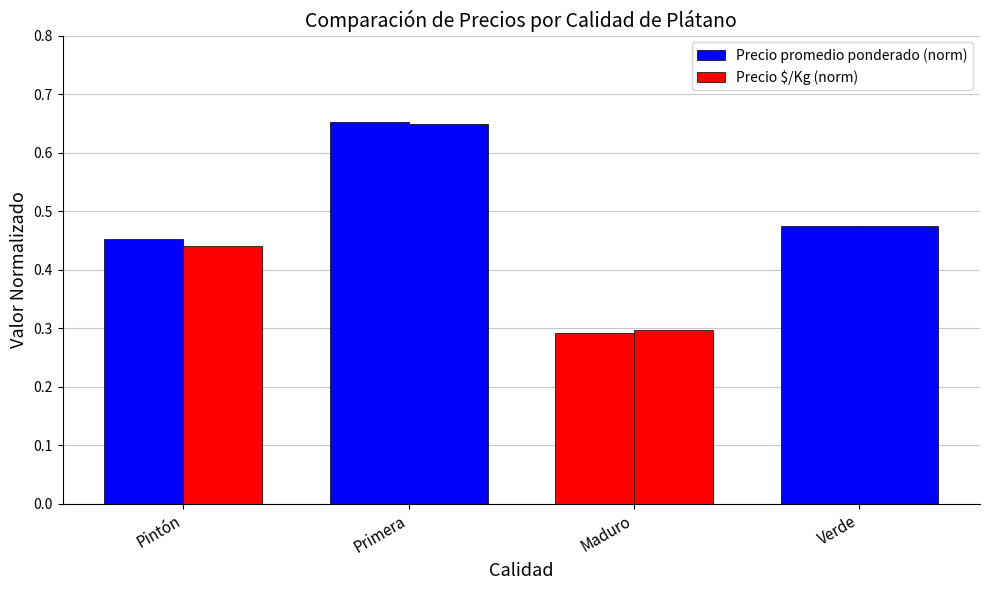

What is the difference between the maximum and second lowest values in the Precio $/Kg (norm) series?

0.2